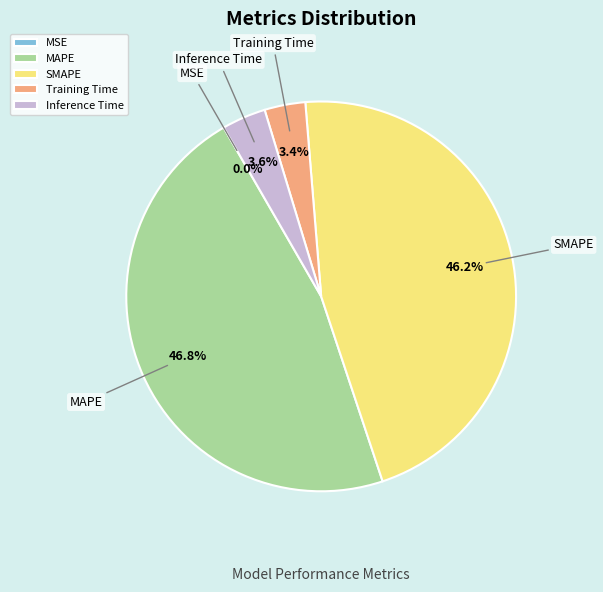

Does SMAPE represent more than half of the total?

No